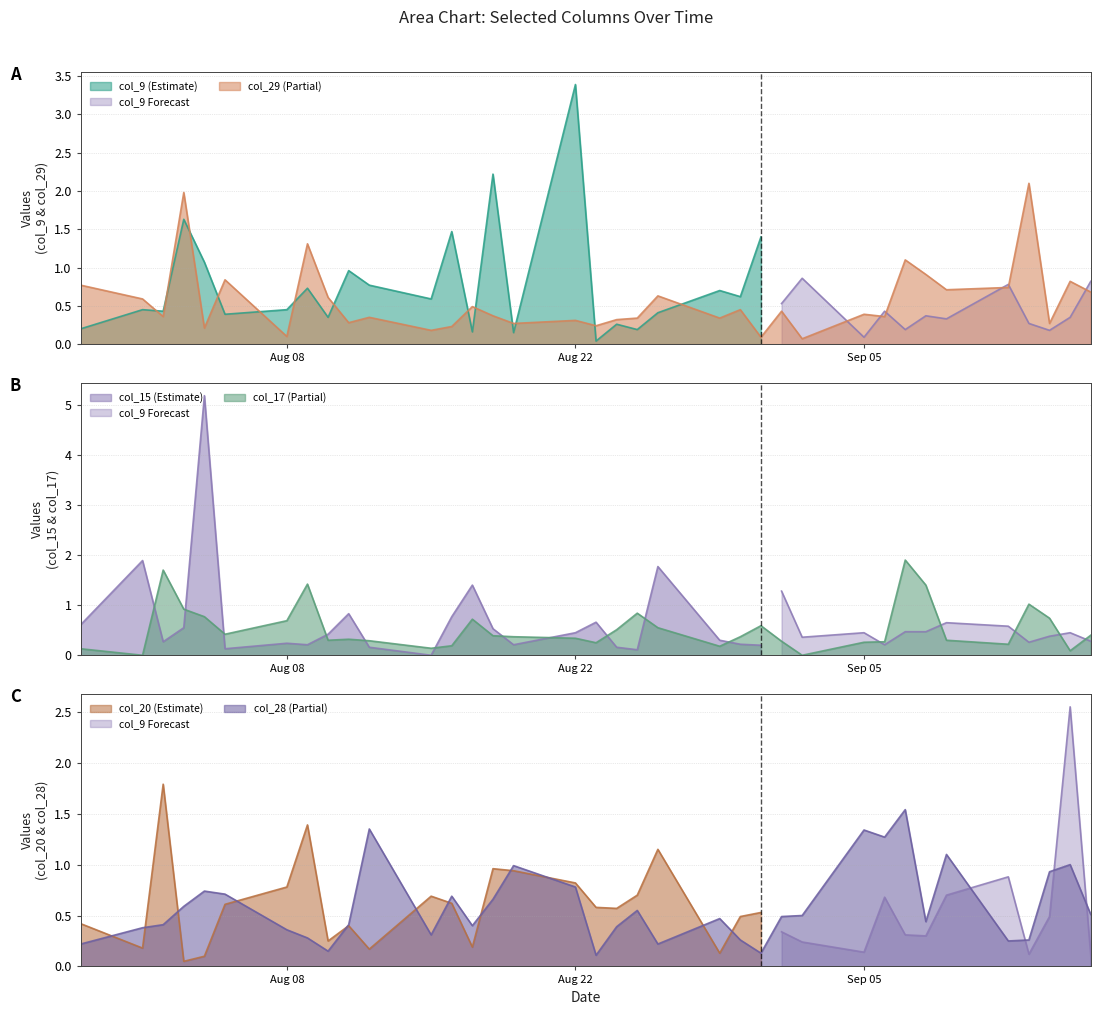

What is the label of the 31st point from the left?

2016/9/9